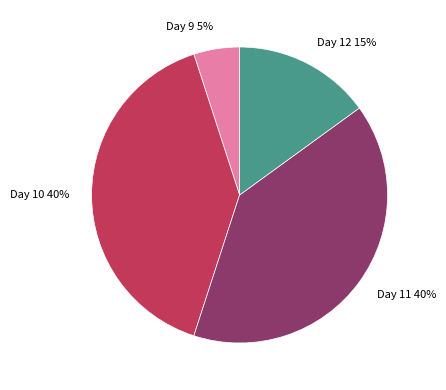

Does Day 11 40% represent more than half of the total?

No